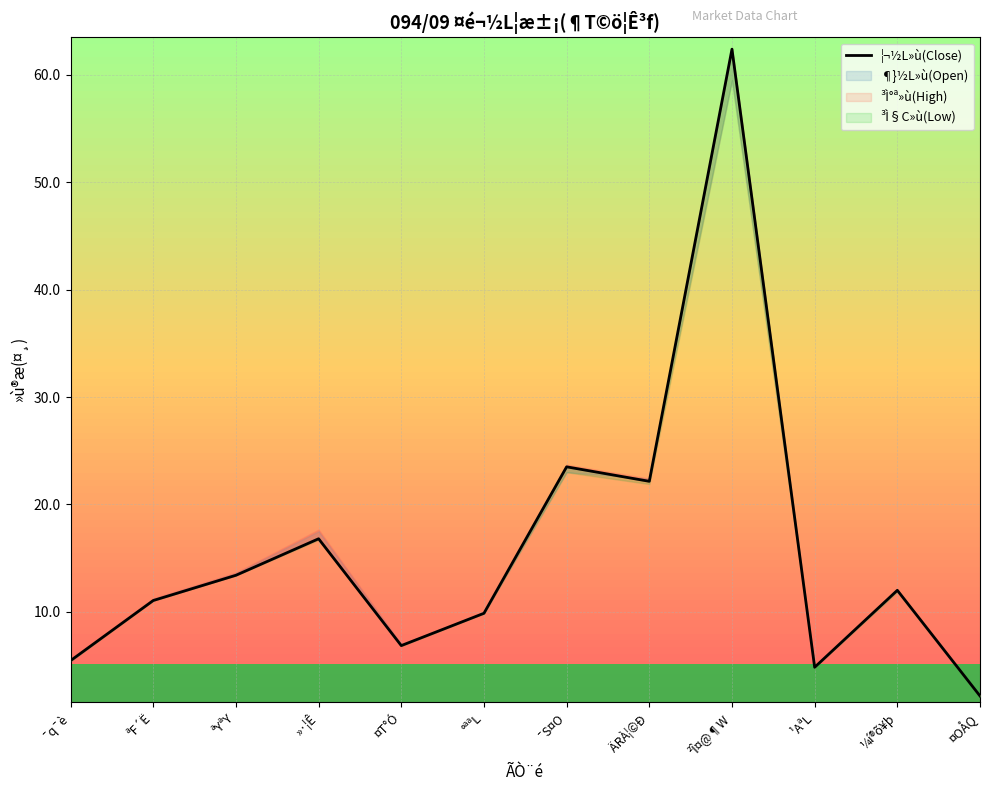

What position from the left is ¤OÅQ?

12